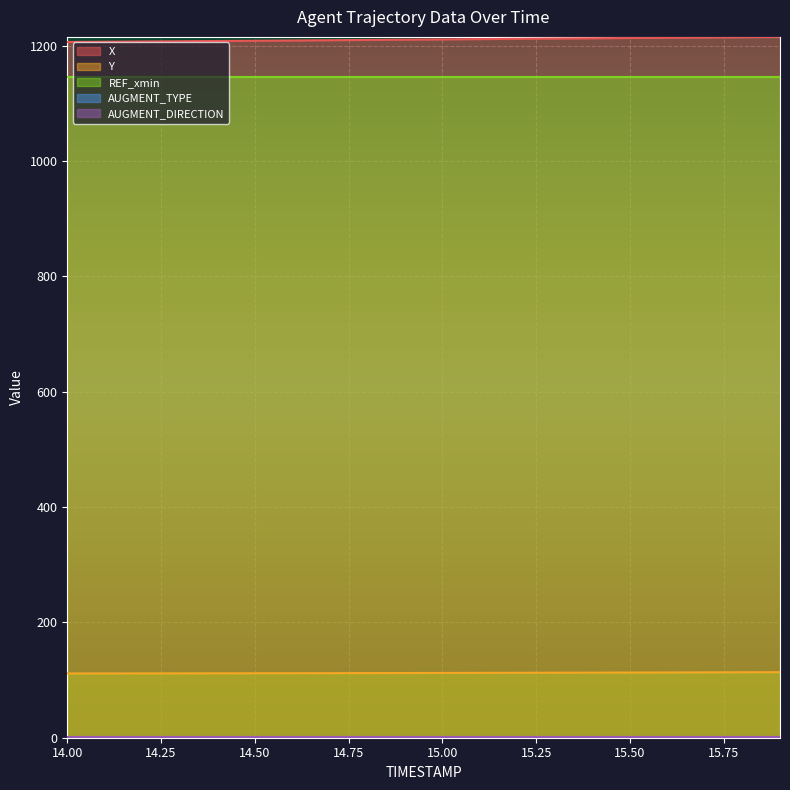

True or false: AUGMENT_TYPE has more than 2 interior local peaks.

False